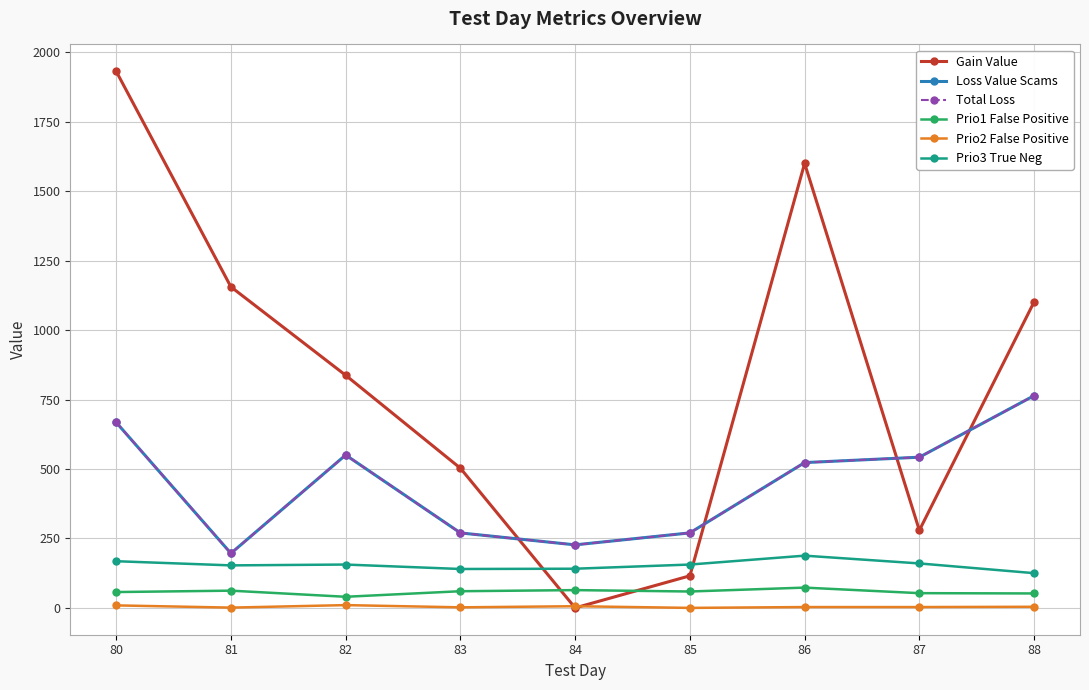

What is the average value of the Prio3 True Neg series?

154.1